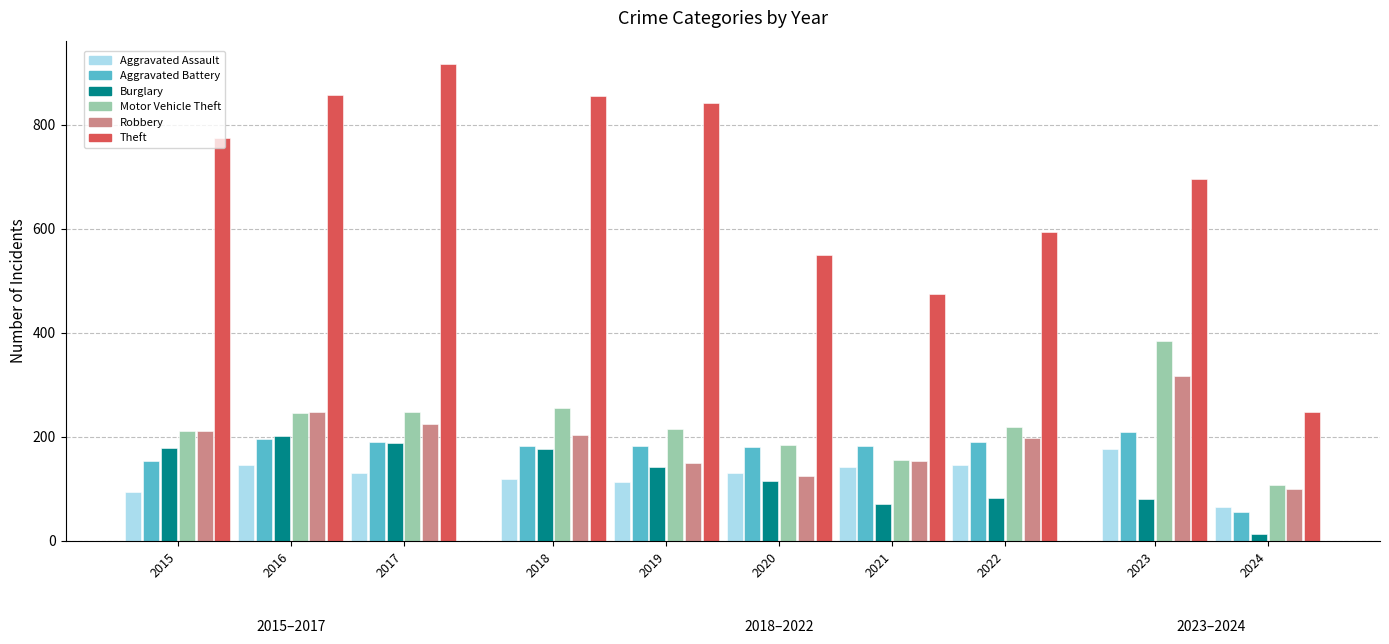

Between 2016 and 2015, which is larger?

2016